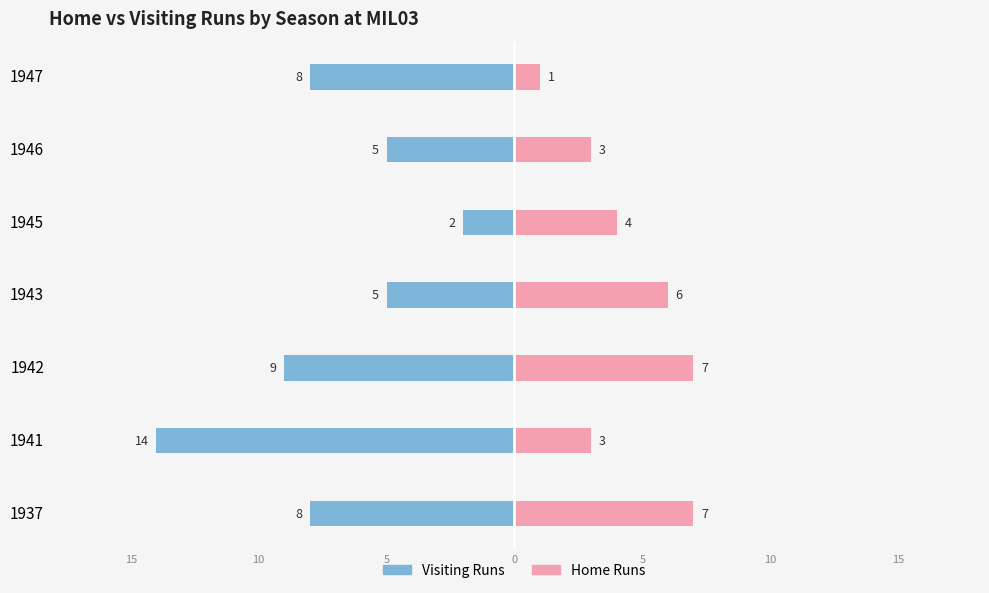

How many data points in Visiting Runs are less than -8?

2